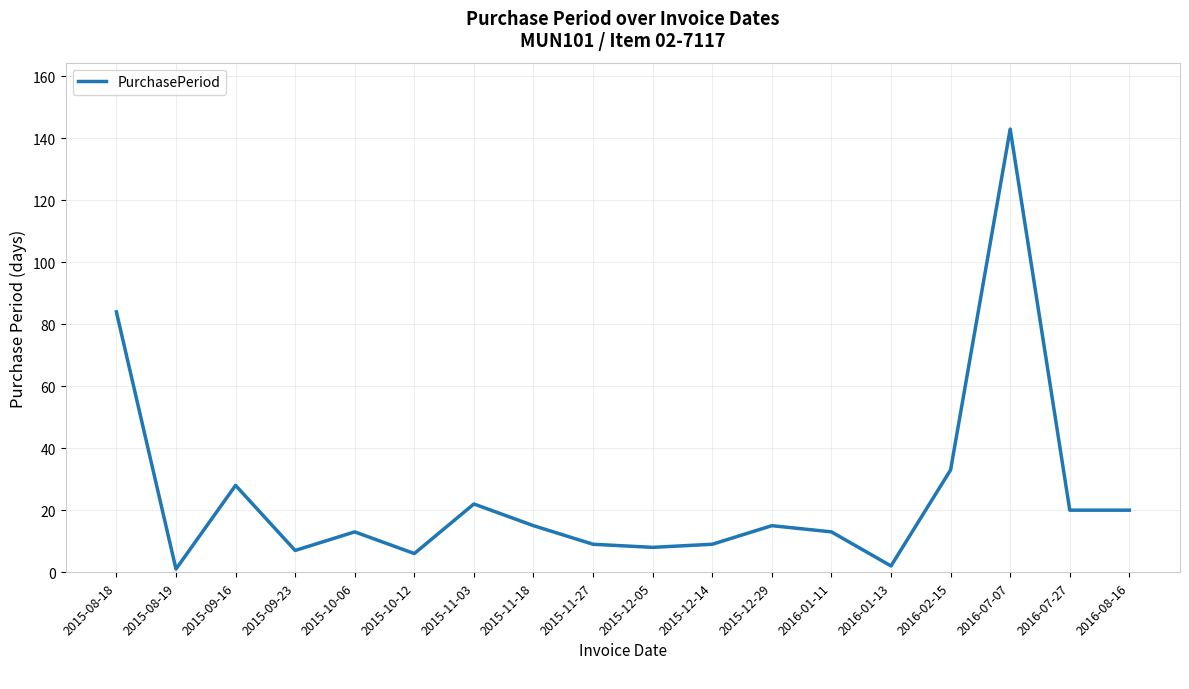

What is the difference between the second highest and second lowest values?

82